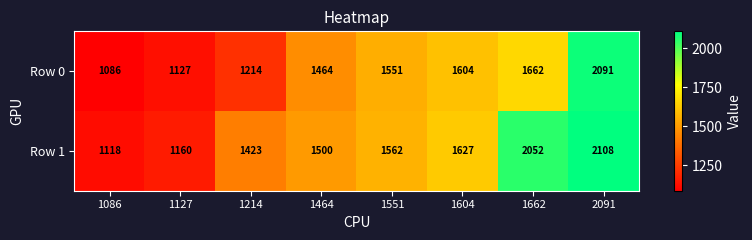

At 1214, list the series in order from largest to smallest.

Row 1, Row 0